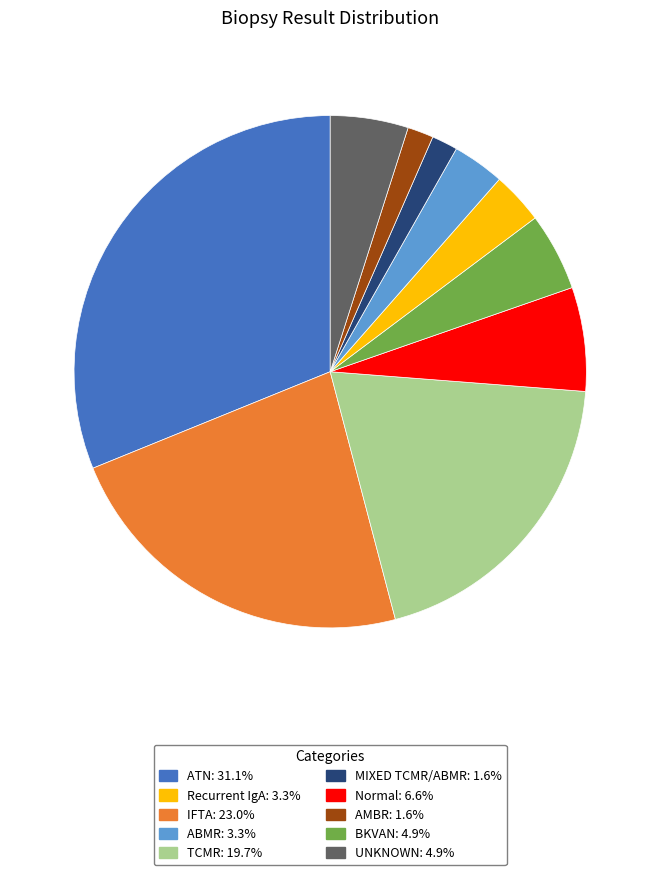

Does any single category account for the majority?

No